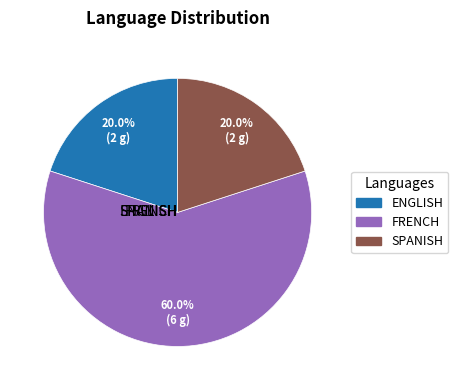

How many slices are in this pie chart?

3